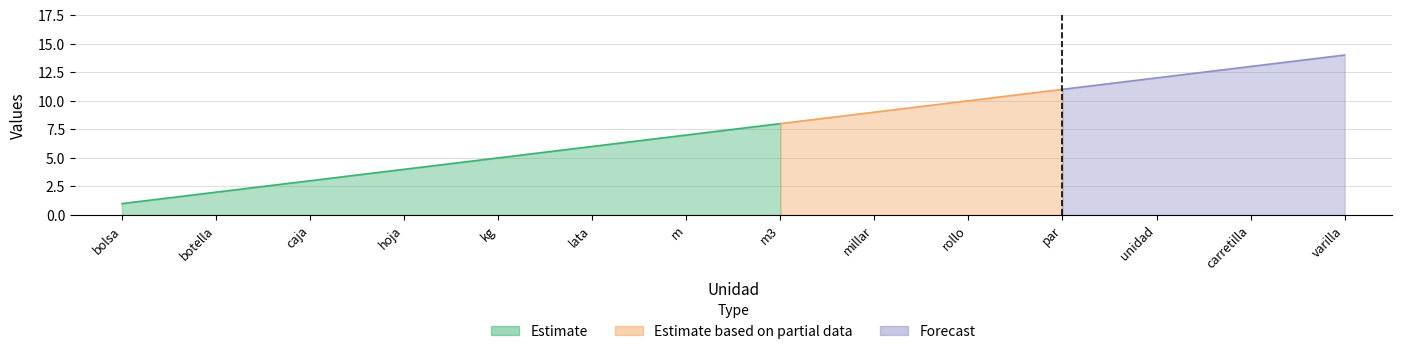

At which label is the value closest to 7?

m